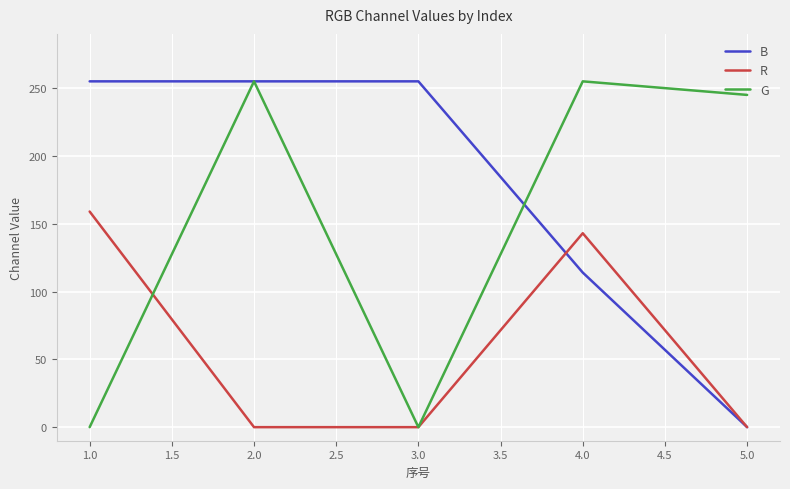

The value of G at 4.0 is 350. True or false?

False